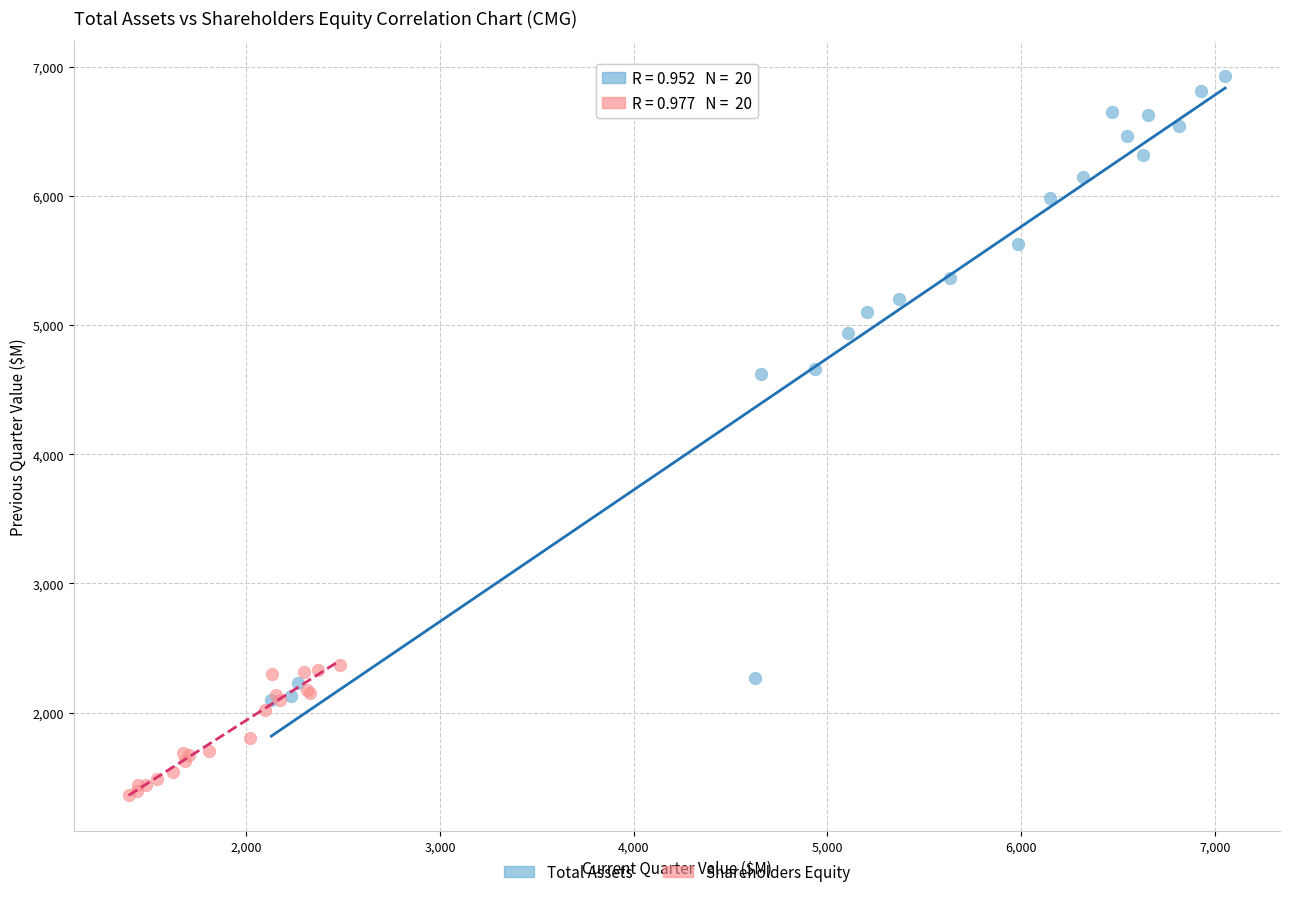

Which series reaches the maximum Y coordinate?

Total Assets